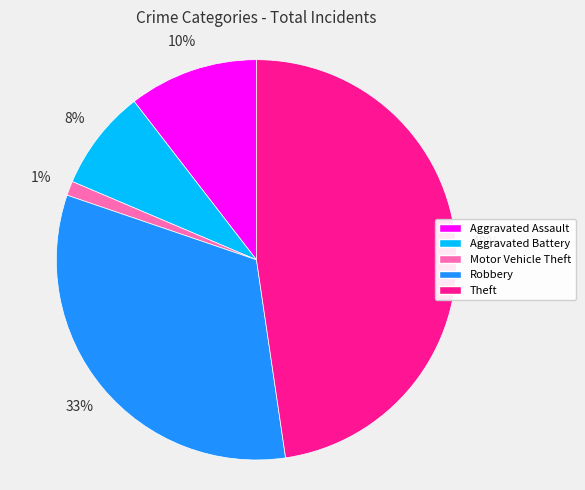

To the nearest percent, what is the combined percentage of Motor Vehicle Theft and Robbery?

34%